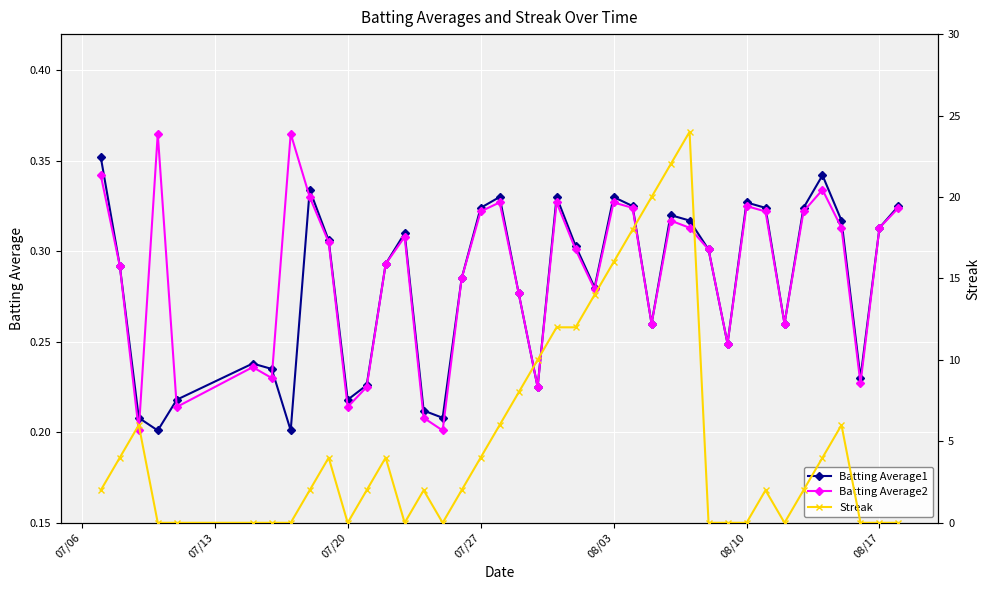

Rank the series by their maximum value, from highest to lowest.

Streak, Batting Average2, Batting Average1